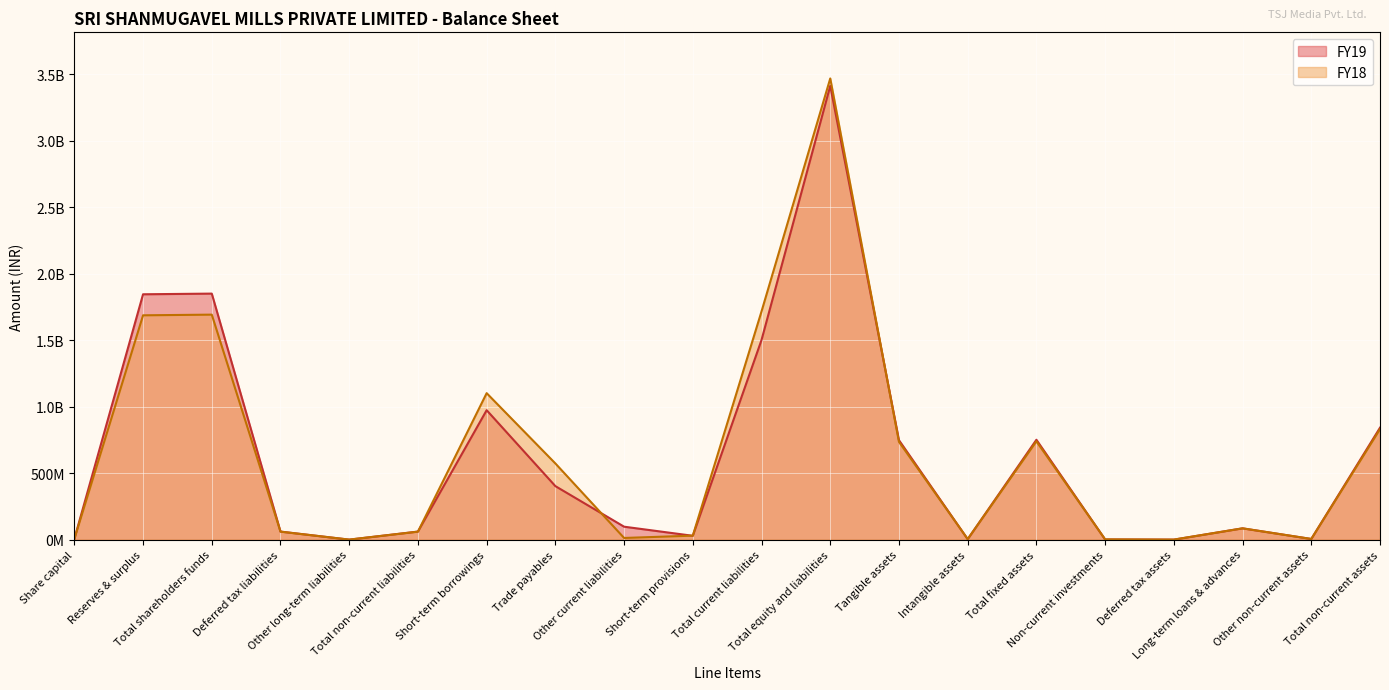

What is the difference between the highest and lowest values at Long-term loans & advances?

100733